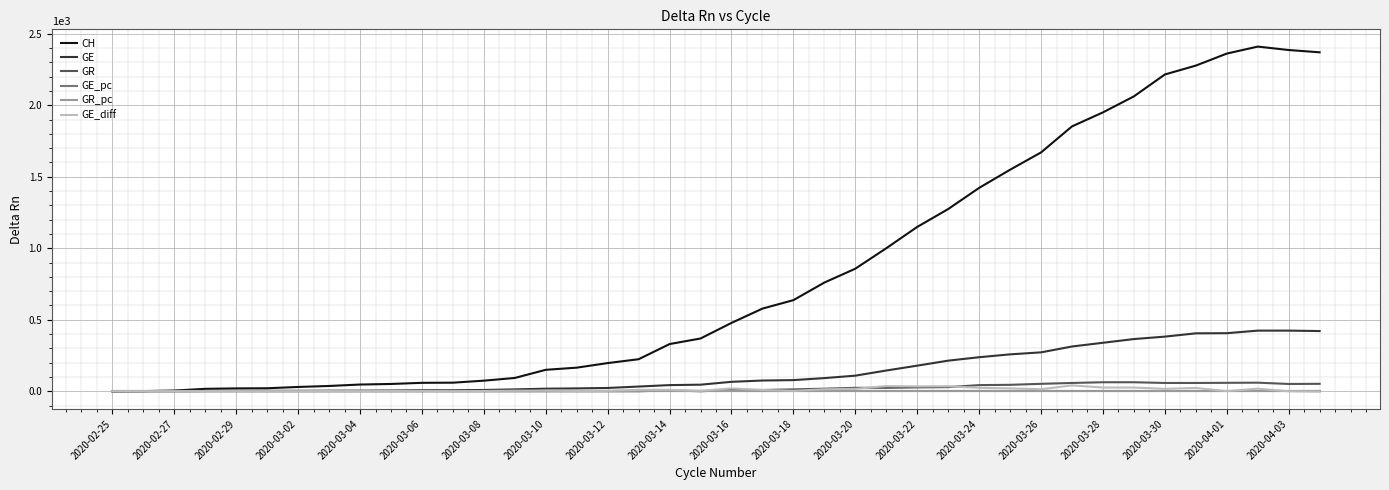

What is the maximum value shown in the chart?

2410.0